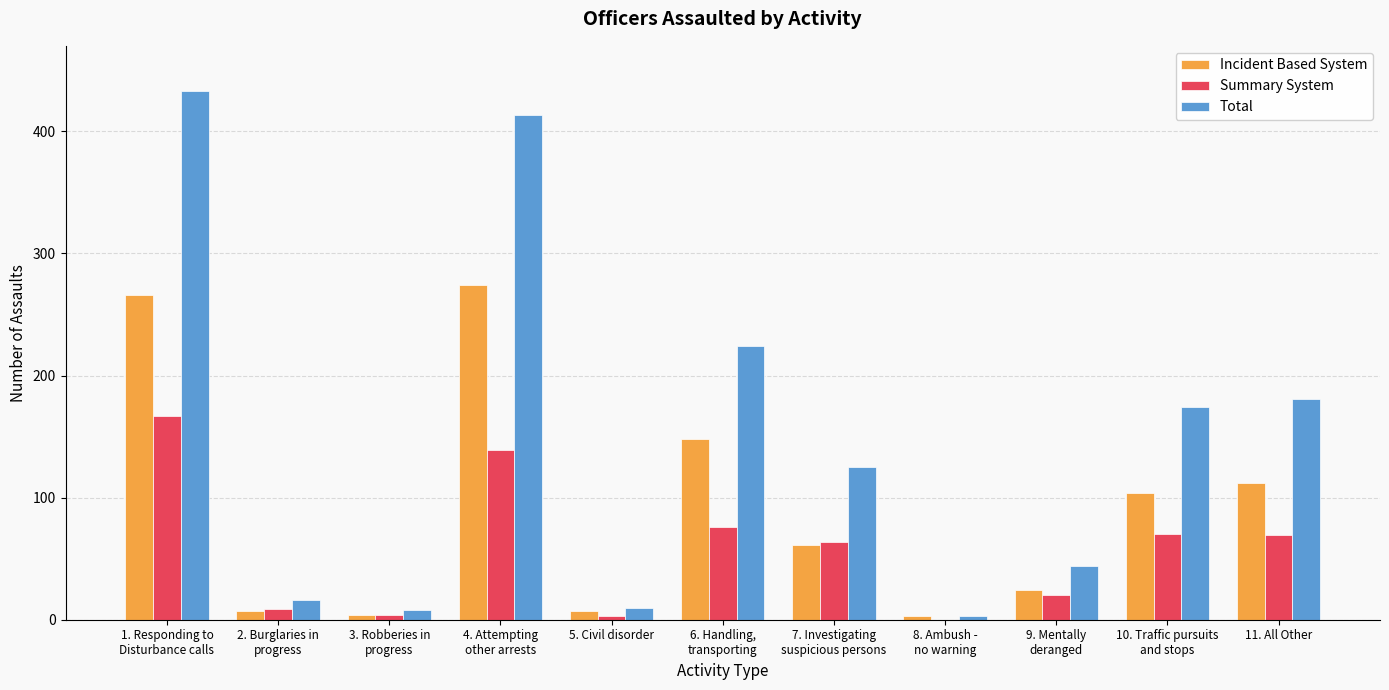

How many groups of bars are there?

11